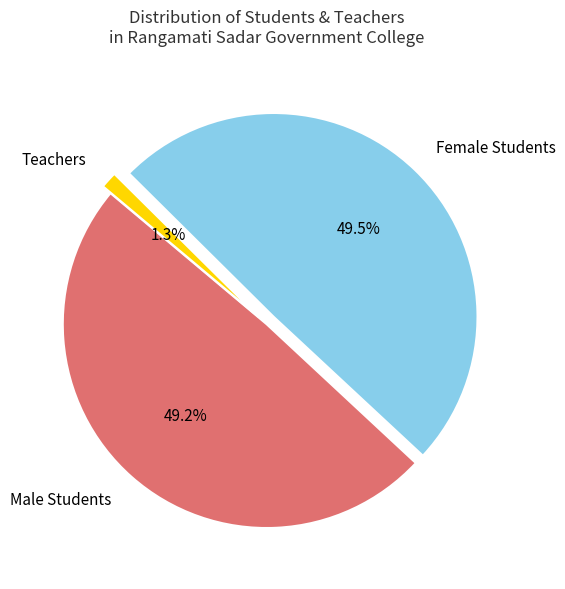

What is the smallest slice in the pie chart?

Teachers